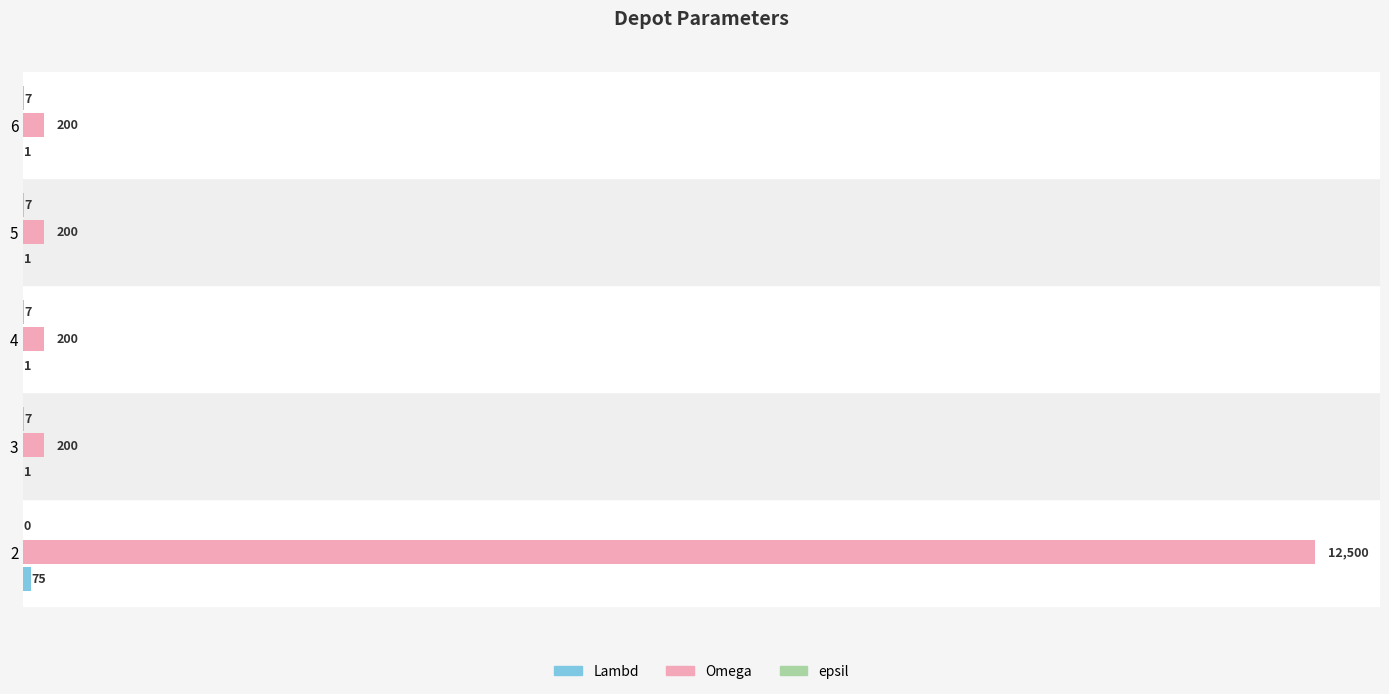

What is the sum of all Omega values?

13300